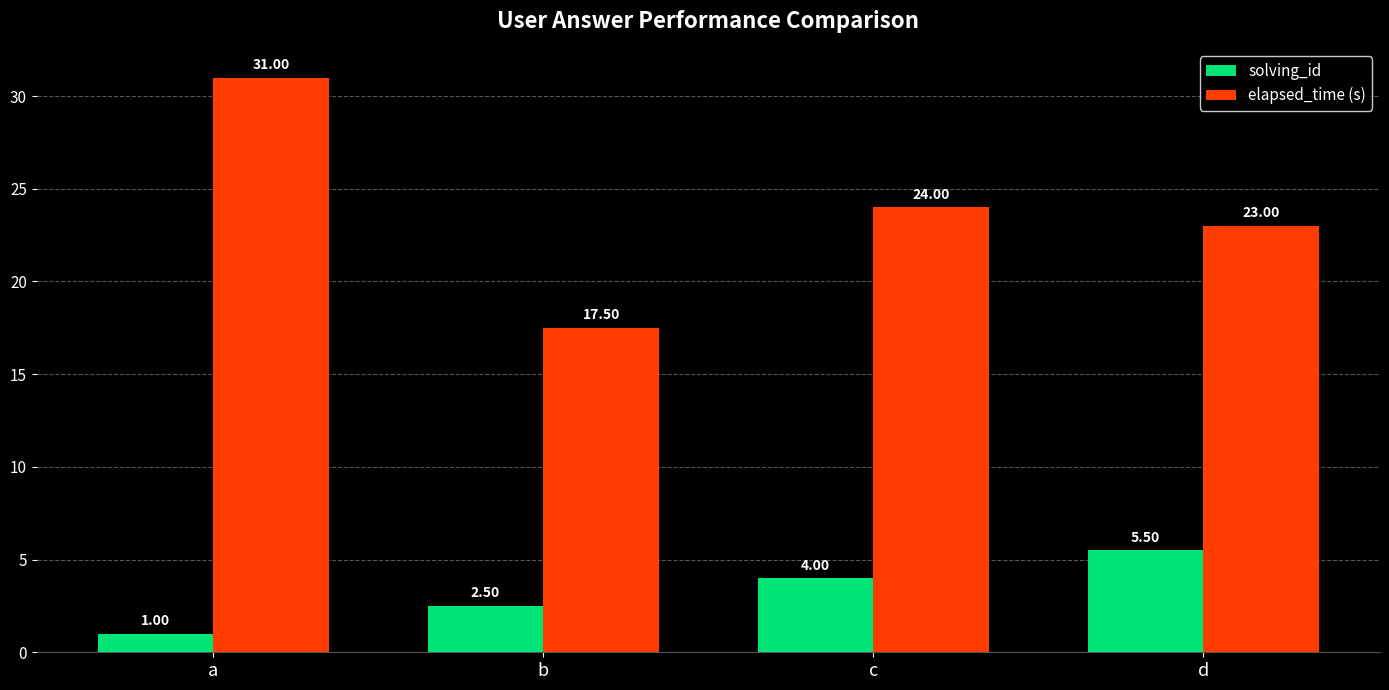

What is the difference between the maximum and minimum values in the elapsed_time (s) series?

13.5